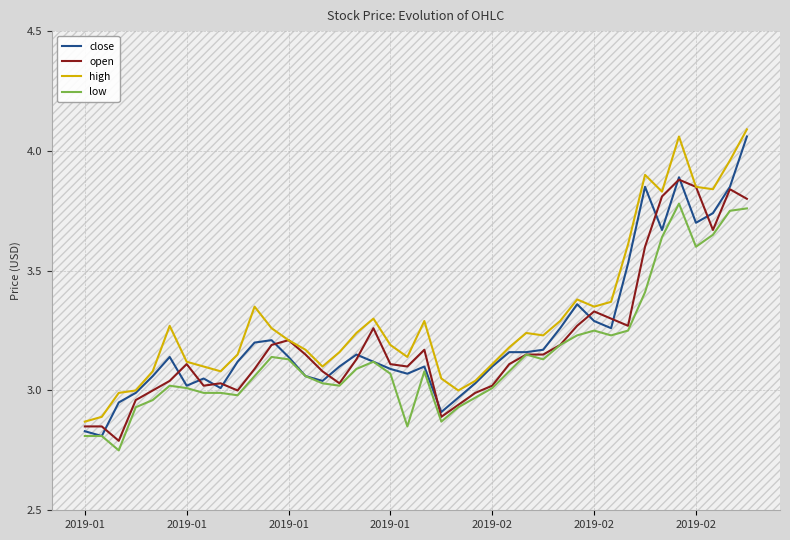

Rank the series by their average value, from lowest to highest.

low, open, close, high